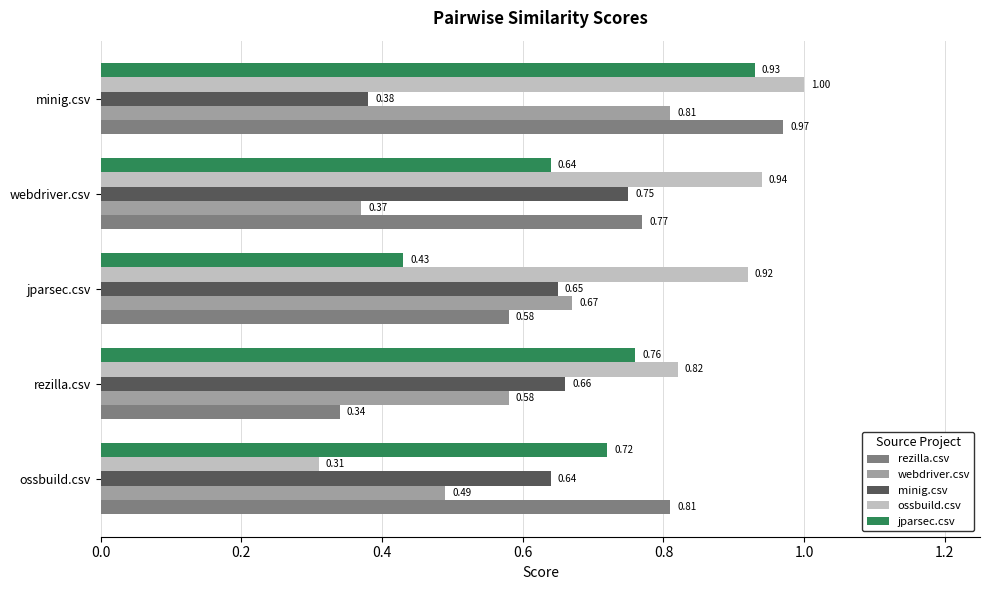

What is the sum of all minig.csv values?

3.1